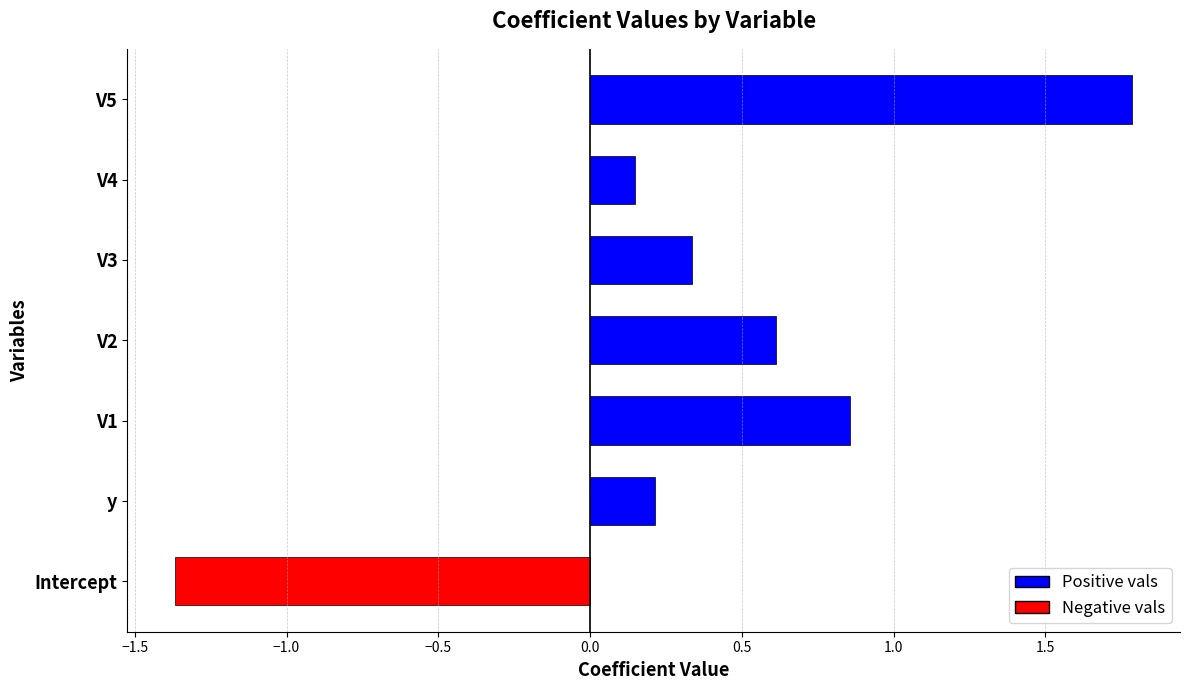

How many series are shown in this chart?

1